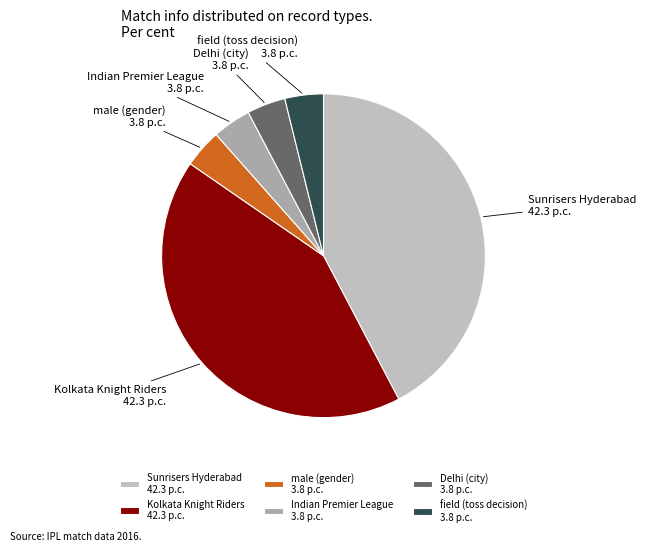

Does any single category account for the majority?

No